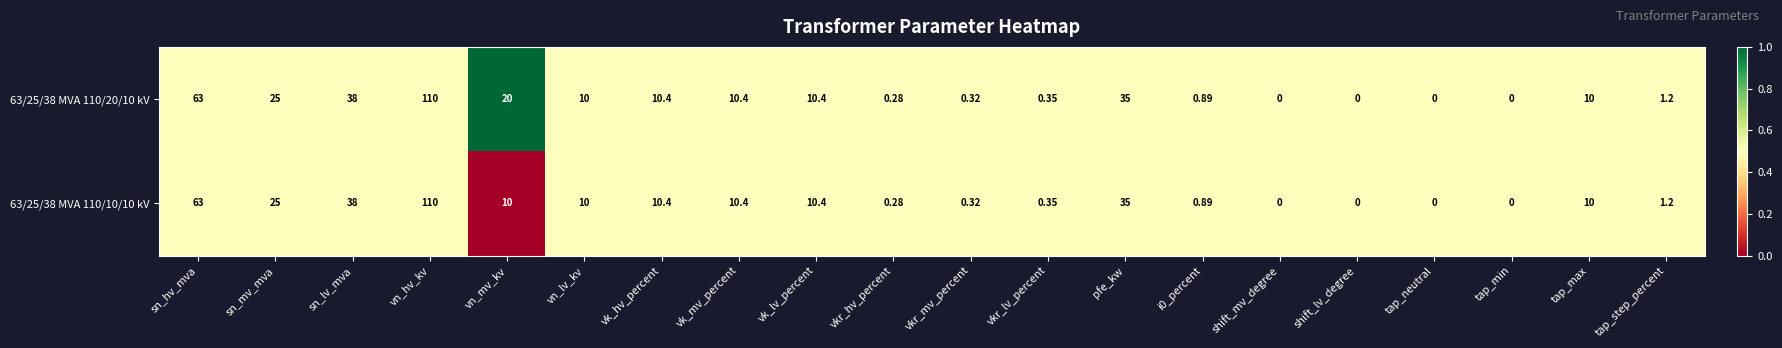

Where does the 63/25/38 MVA 110/10/10 kV series first go above 10?

sn_hv_mva